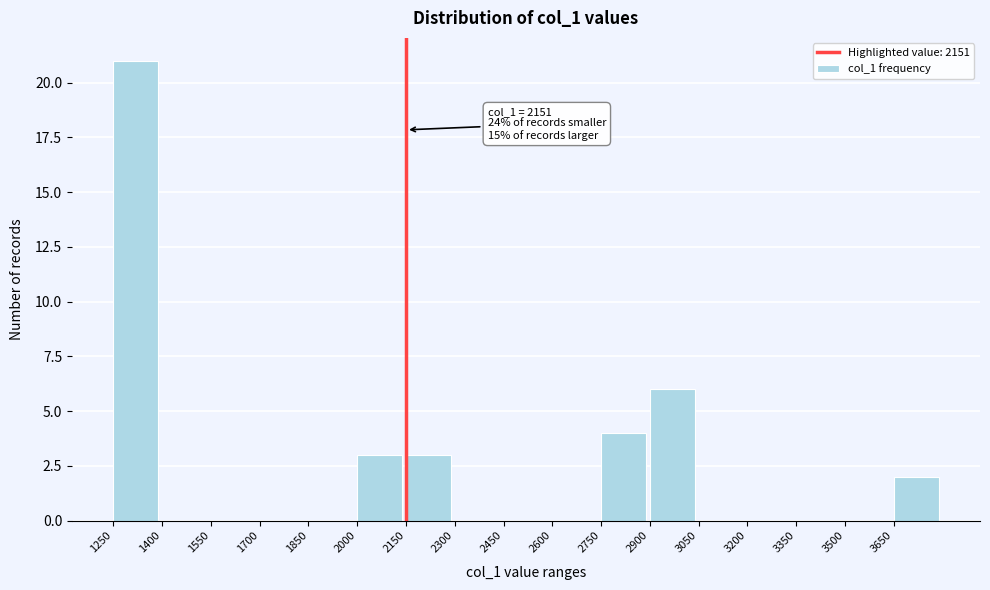

Over which range of the x-axis is the bar tallest?

1250 to 1400